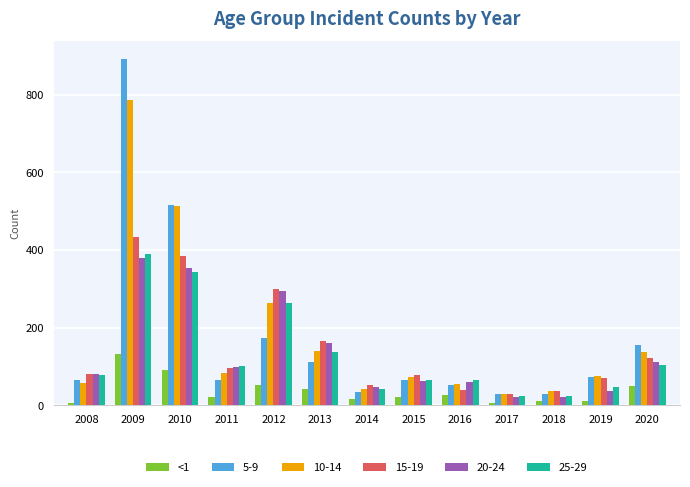

Which series changed the most between 2013 and 2016?

15-19